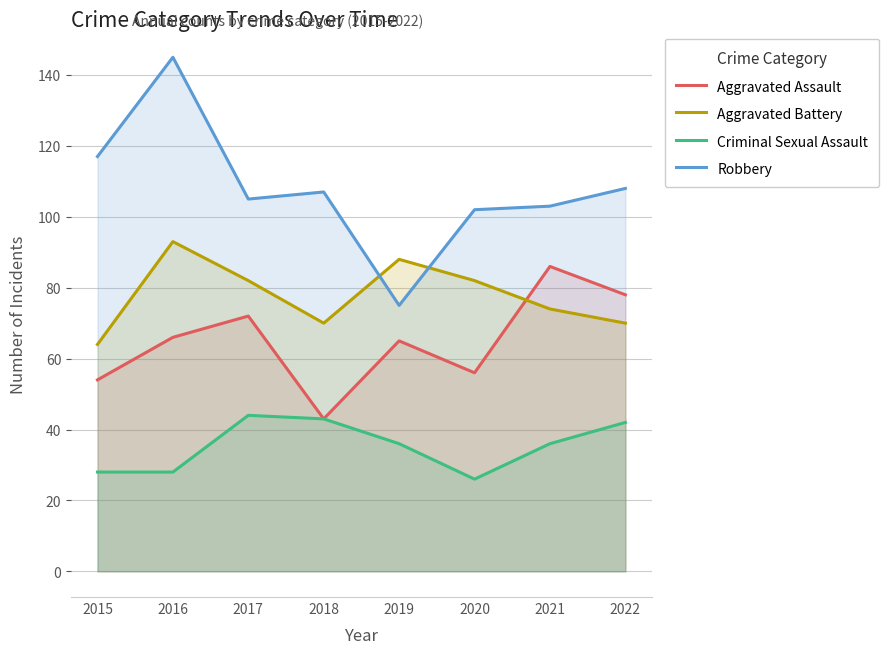

True or false: Robbery has a value of 139 at 2021.

False